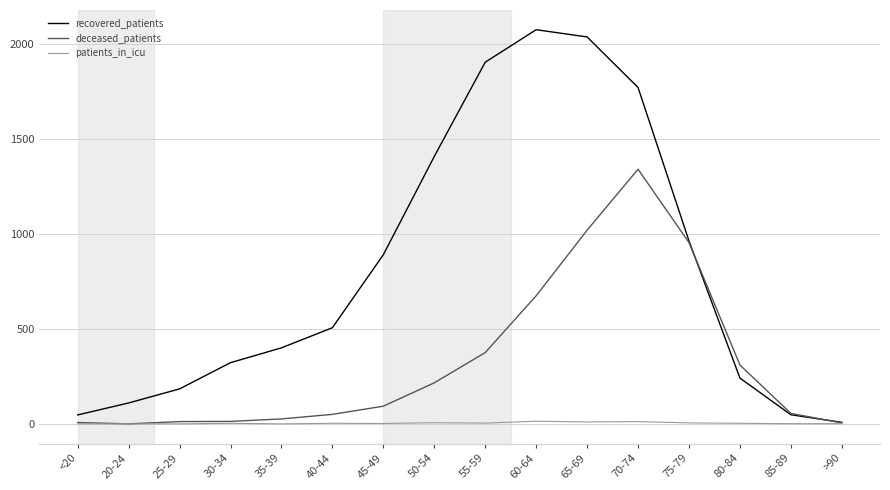

How many values in the recovered_patients series are below 506?

8